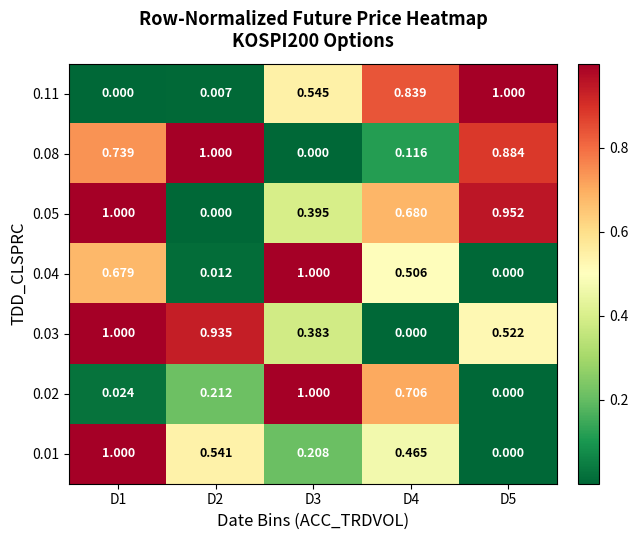

What is the spread (max minus min) of values at D3?

1.0